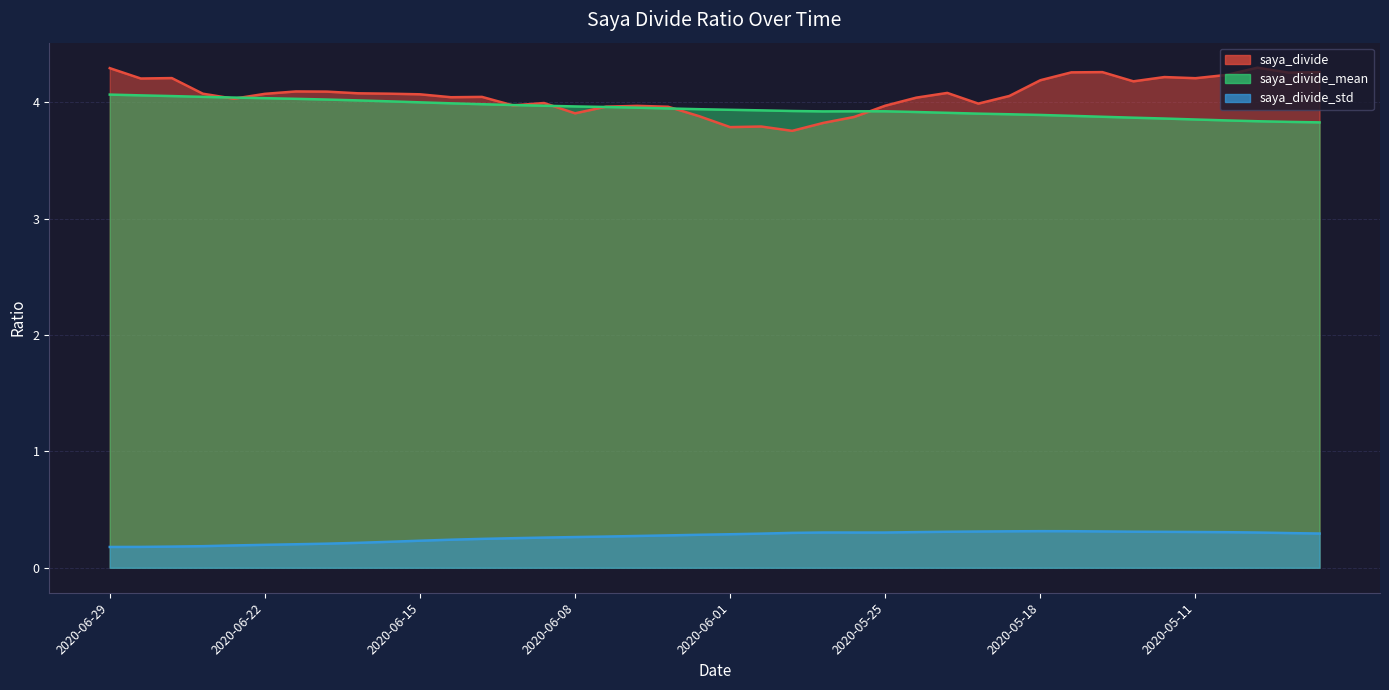

What is the total value across all series at 2020-05-13?

8.4